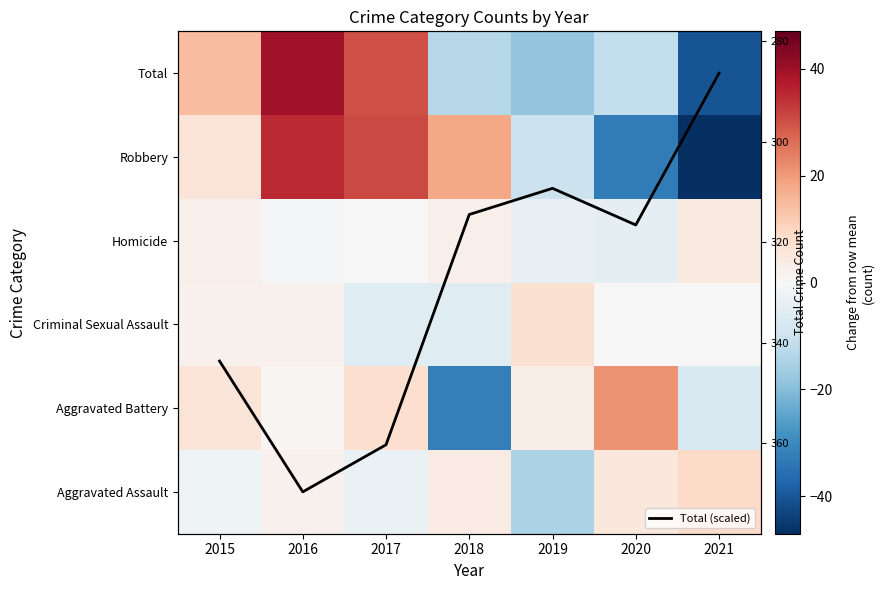

At which label does Total (scaled) reach its minimum?

2016